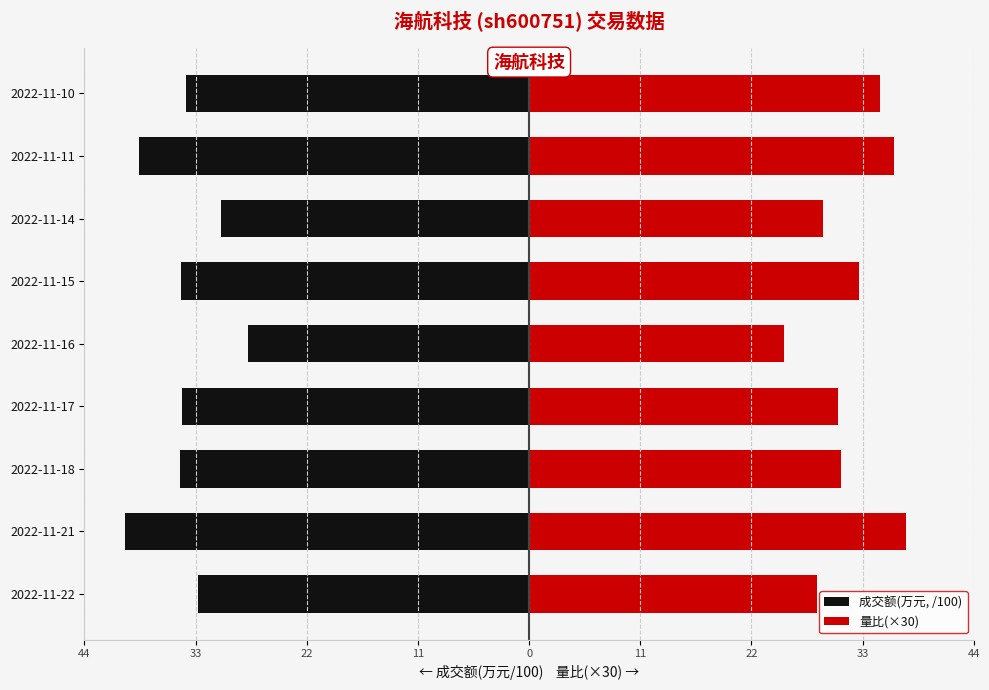

Reading right to left, list all the values displayed in this chart.

成交额(万元, /100): -34.4	-39.1	-30.9	-34.8	-28.2	-34.8	-35.0	-40.5	-33.1
量比(×30): 35.1	36.6	29.4	33.0	25.5	30.9	31.2	37.8	28.8